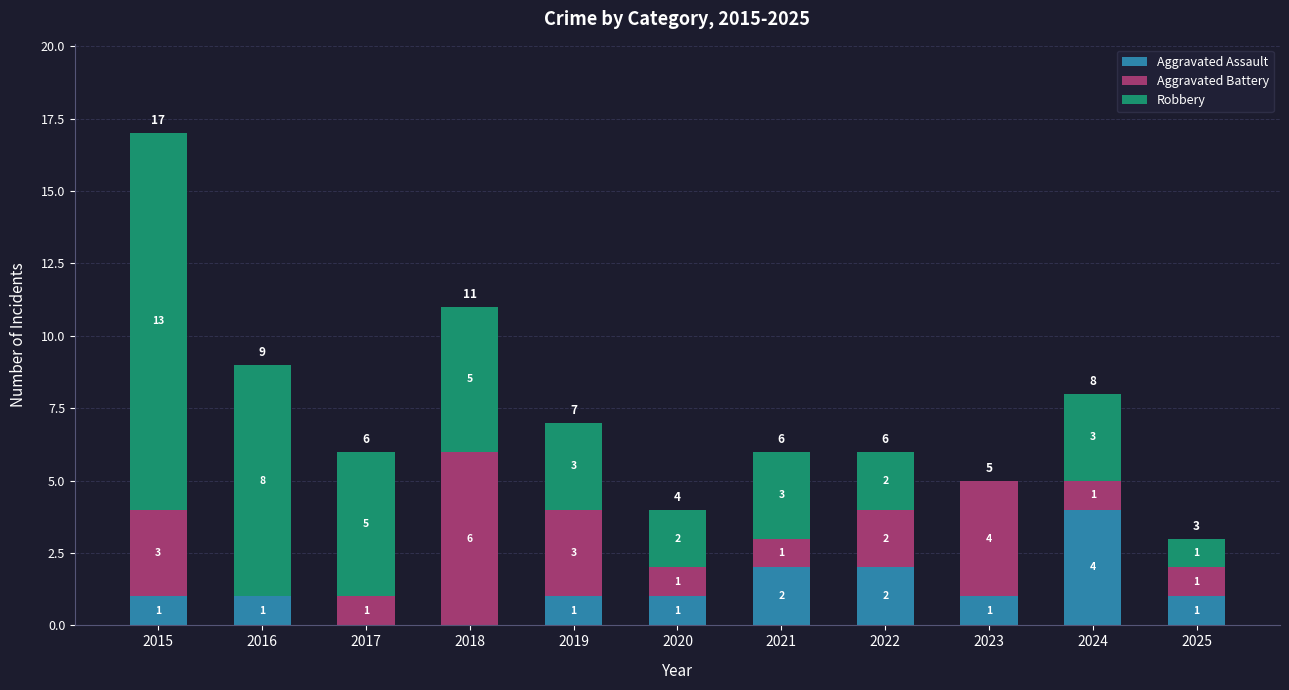

What is the sum of all Aggravated Assault values?

14